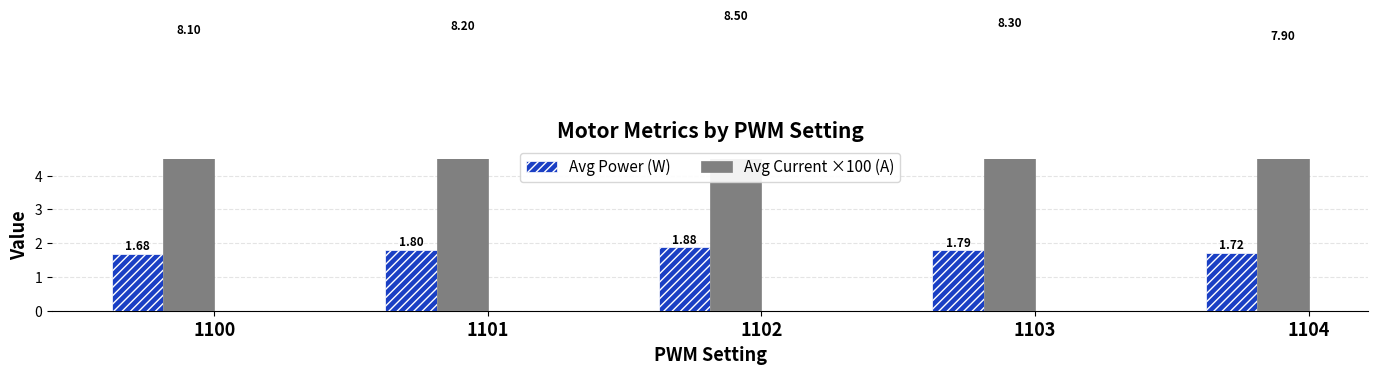

At which category is the sum across all series the highest?

1102